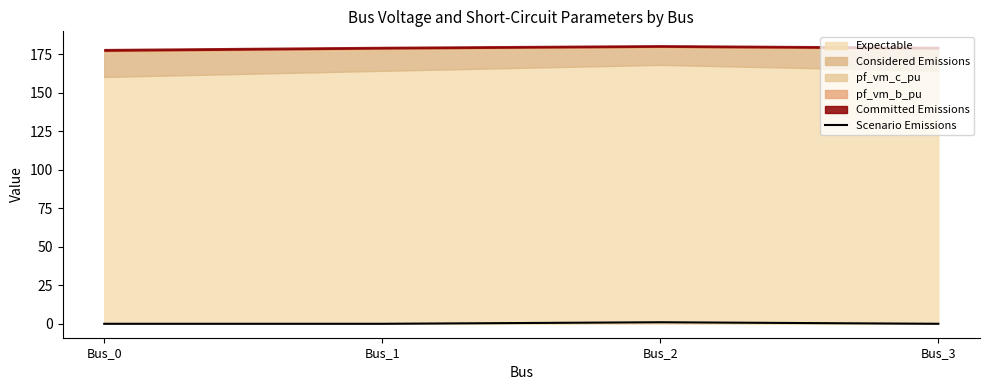

How many lines are shown in the chart?

1